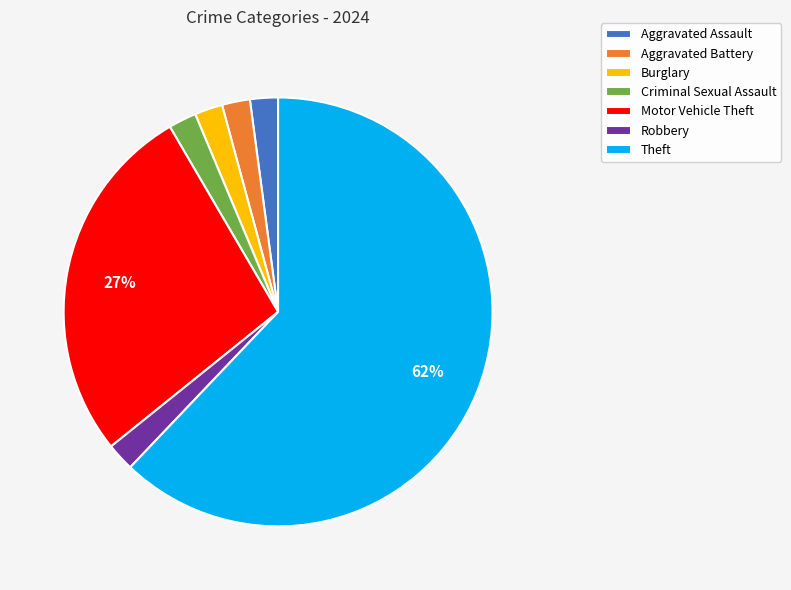

Does any single category account for the majority?

Yes